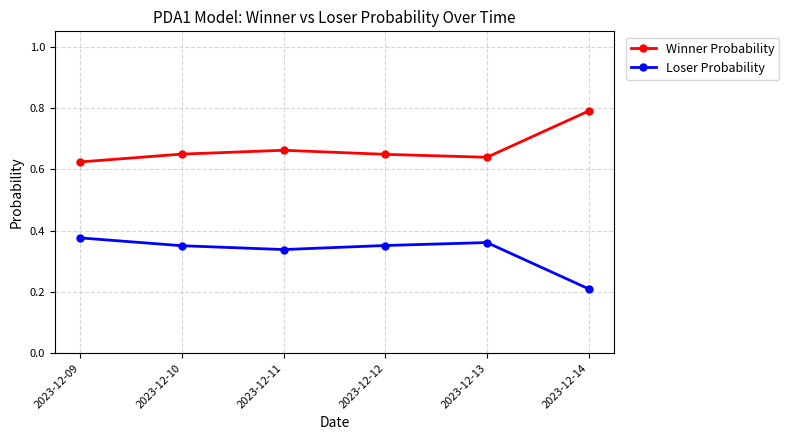

List the series in order of their peak value, lowest first.

Loser Probability, Winner Probability